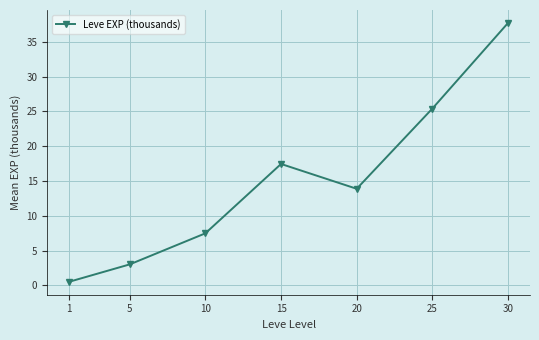

Reading left to right, transcribe all the data shown in this chart.

1=0.5	5=3.0	10=7.5	15=17.4	20=13.9	25=25.4	30=37.7